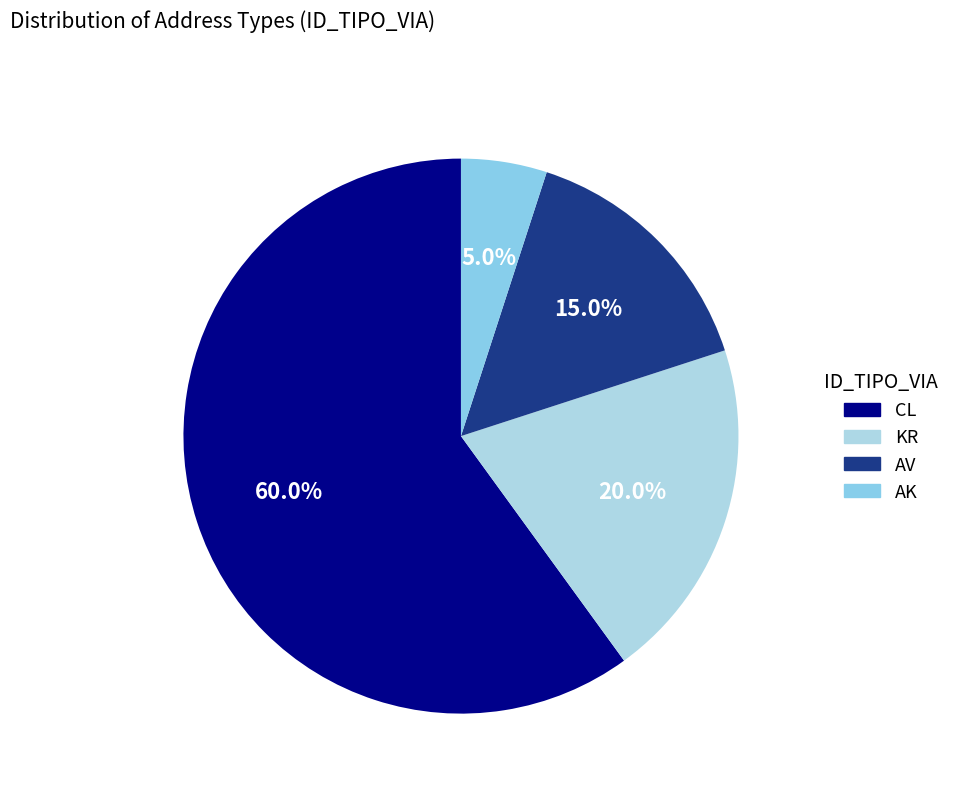

Which slice is the smallest?

AK